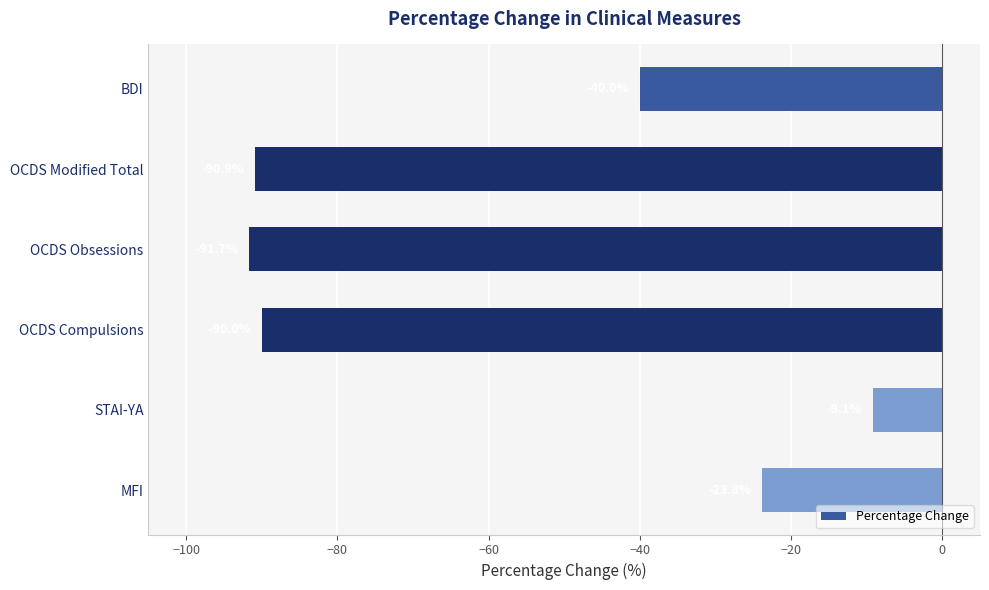

Does the chart contain any negative values?

Yes